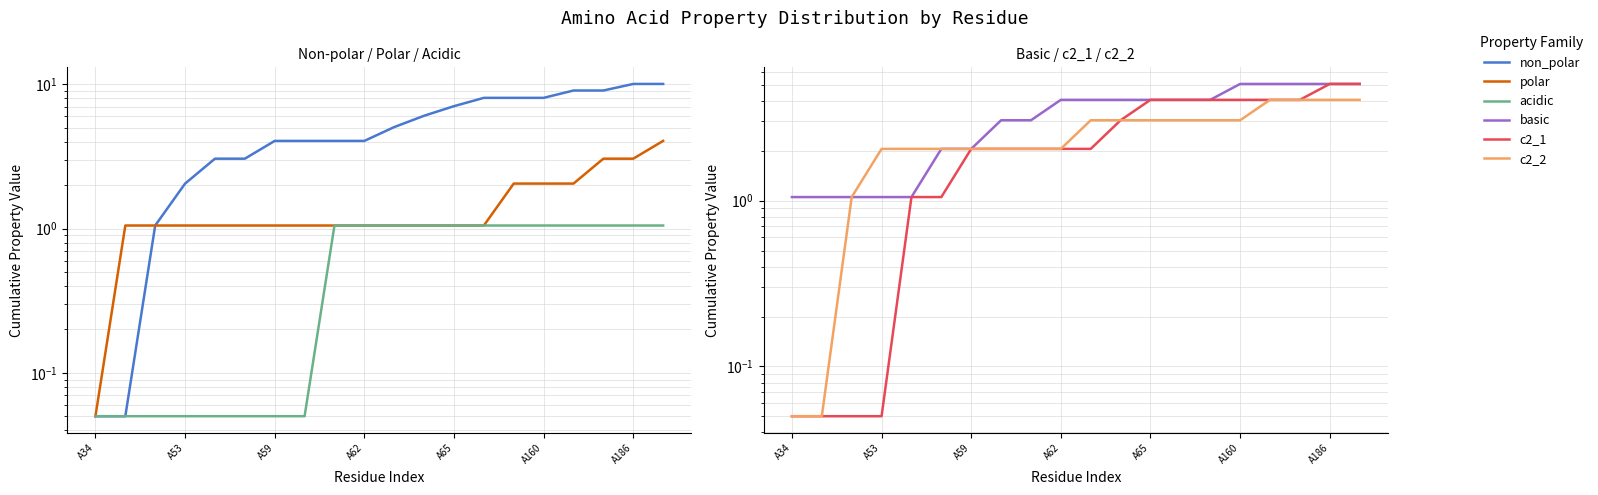

What is the total value across all series at A186?

28.3